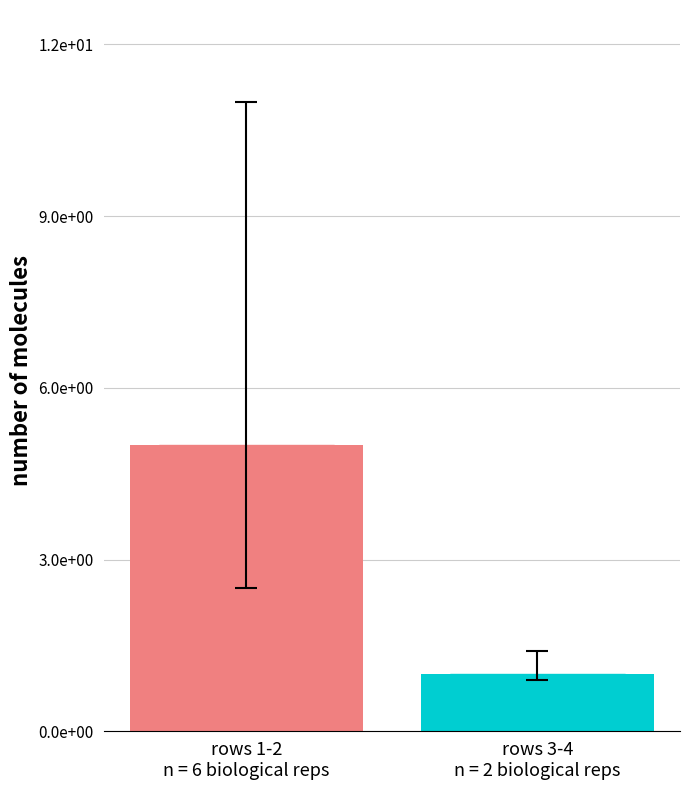

What is the difference between the values at rows 1-2
n = 6 biological reps and rows 3-4
n = 2 biological reps?

4